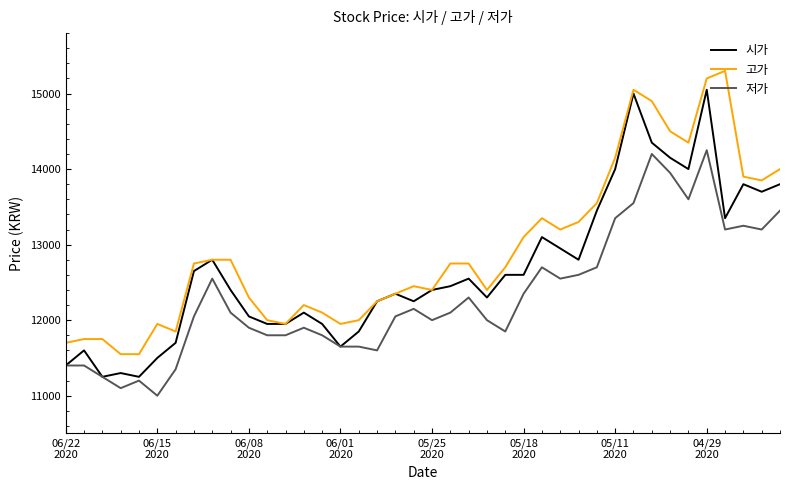

Rank the series by their maximum value, from highest to lowest.

고가, 시가, 저가